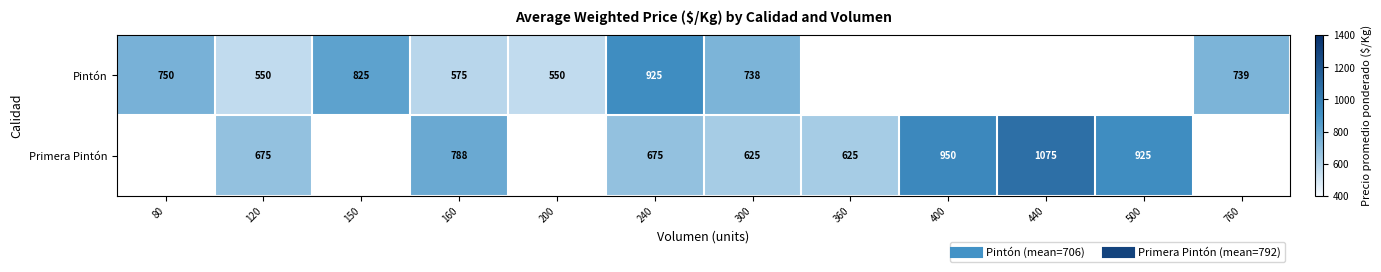

Which category has the lowest value across all series?

120